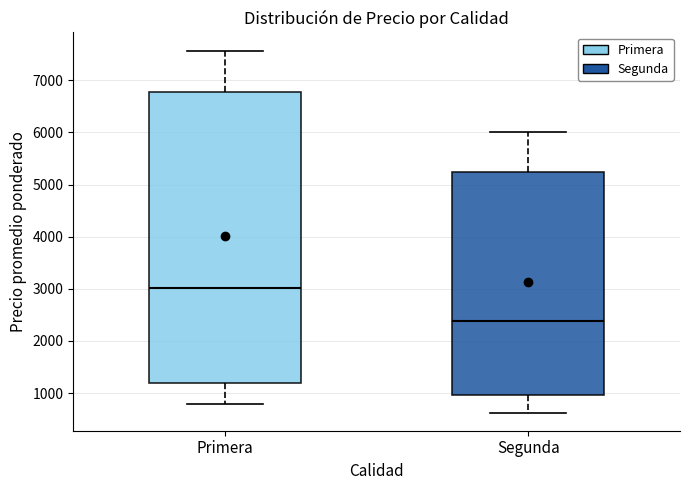

Which box's median line is the highest?

Primera